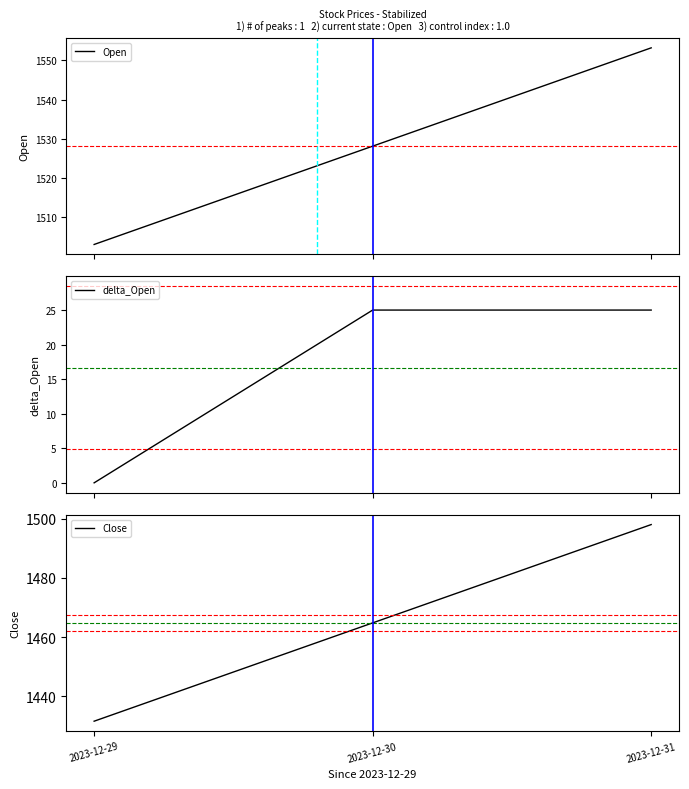

Which series changed the most between 2023-12-29 and 2023-12-31?

Close